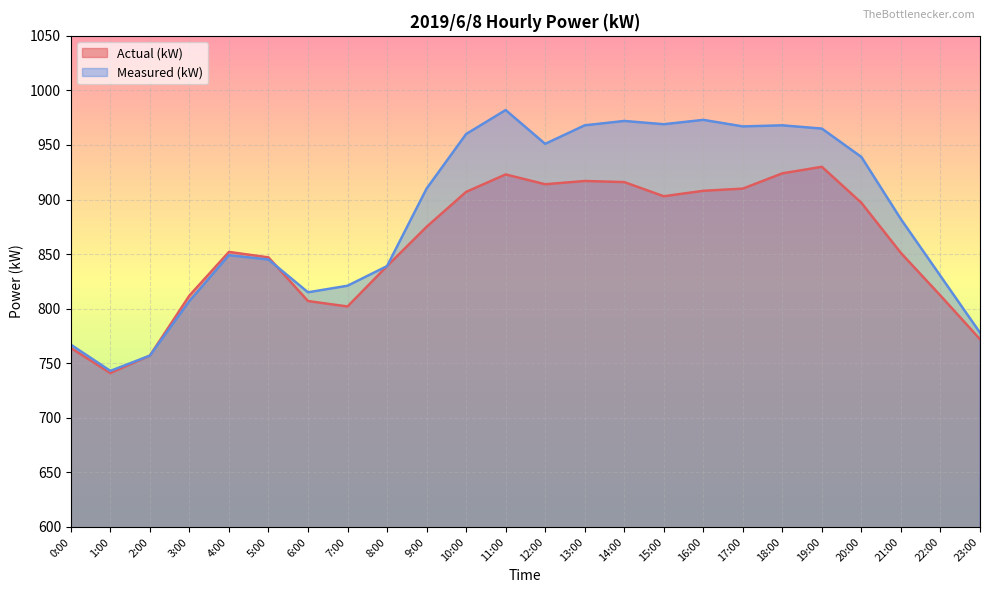

How many data points in Measured (kW) are less than 910?

12